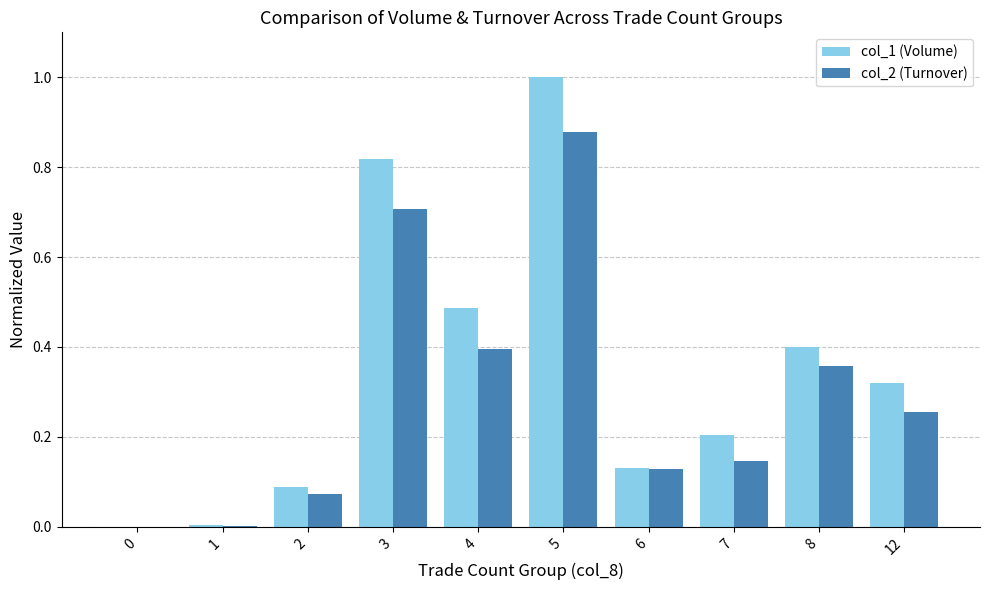

At which category is the sum across all series the highest?

5